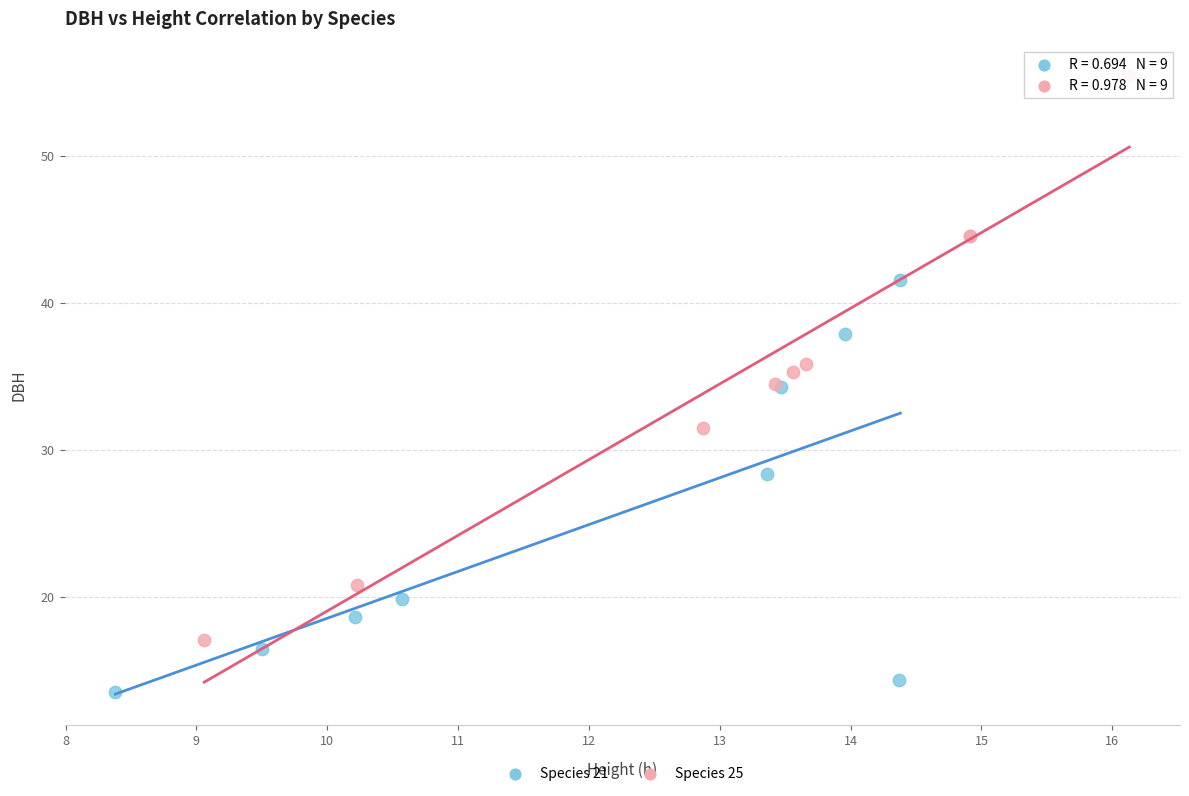

Which series contains the lowest Y value?

Species 21